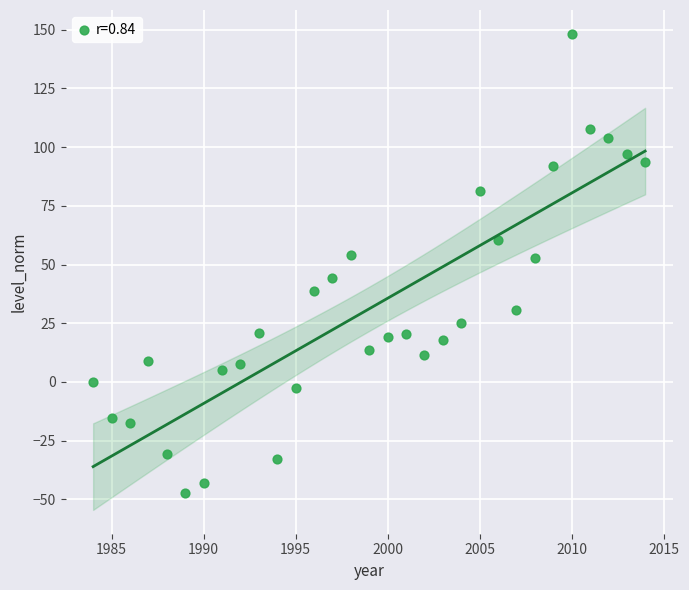

What is the range of Y values (max minus min)?

195.6